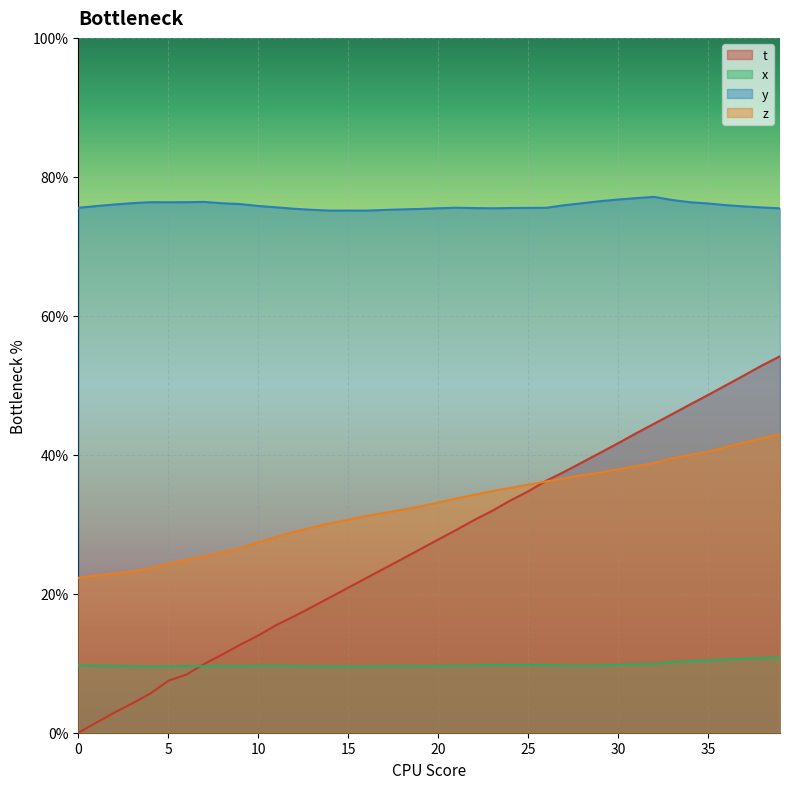

At how many categories does at least one series exceed 0?

40